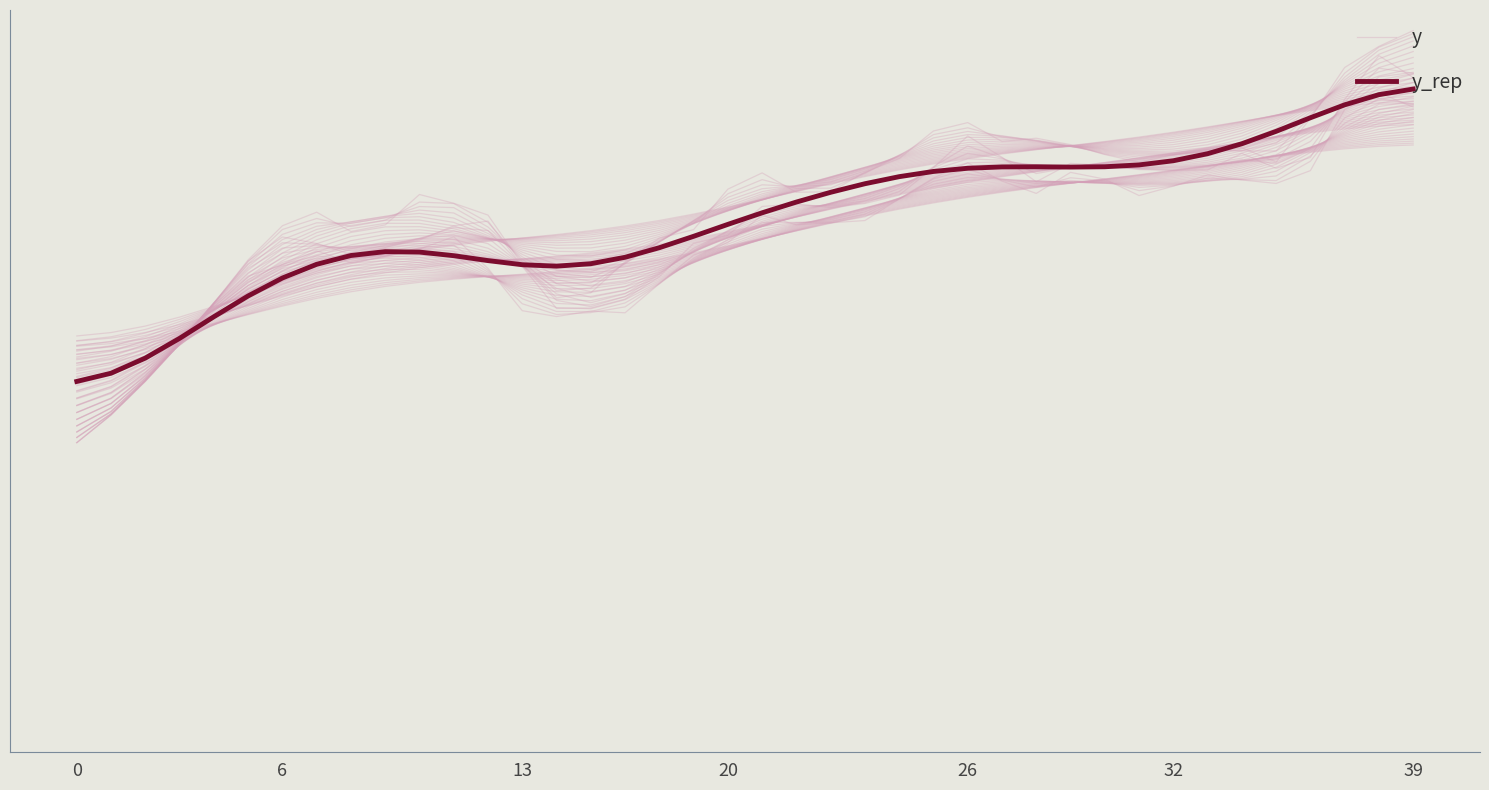

What is the label of the 33rd point from the left?

32